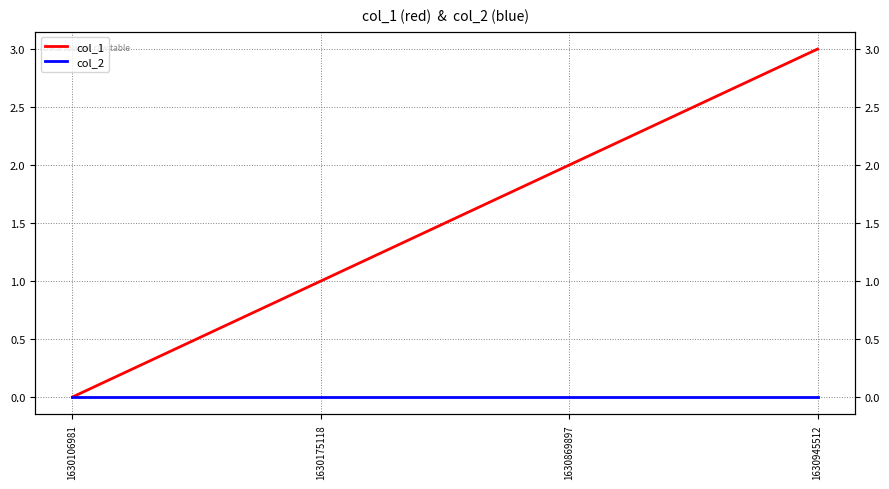

List the labels in order of col_2 value, largest first.

1630106981, 1630175118, 1630869897, 1630945512